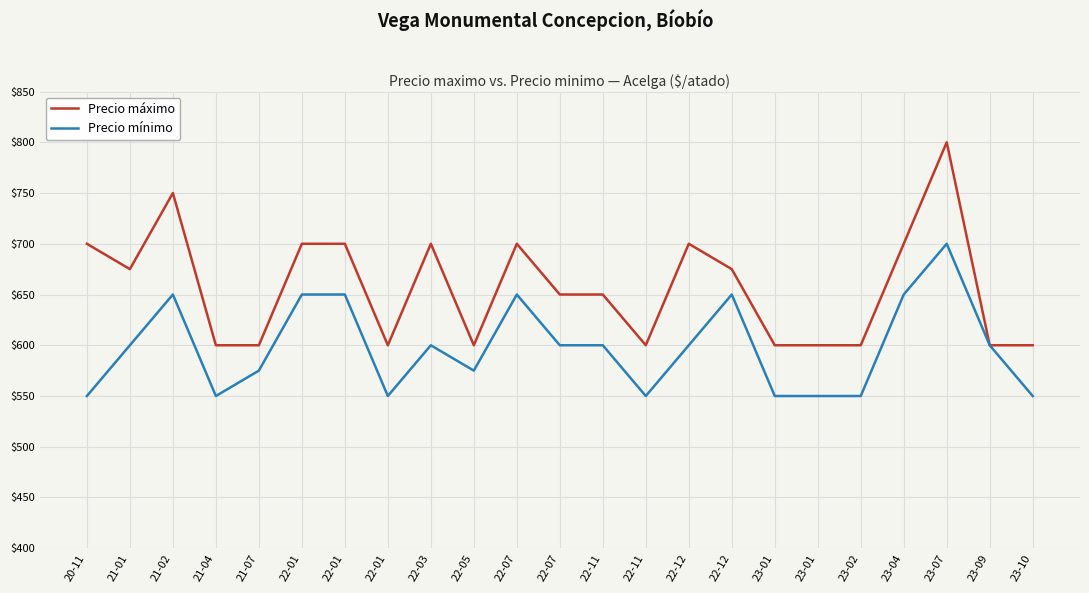

What is the label of the 10th point from the left?

22-05